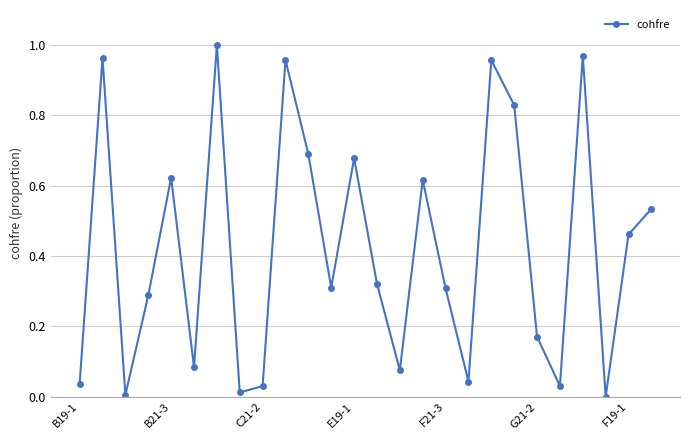

What is the average value?

0.4